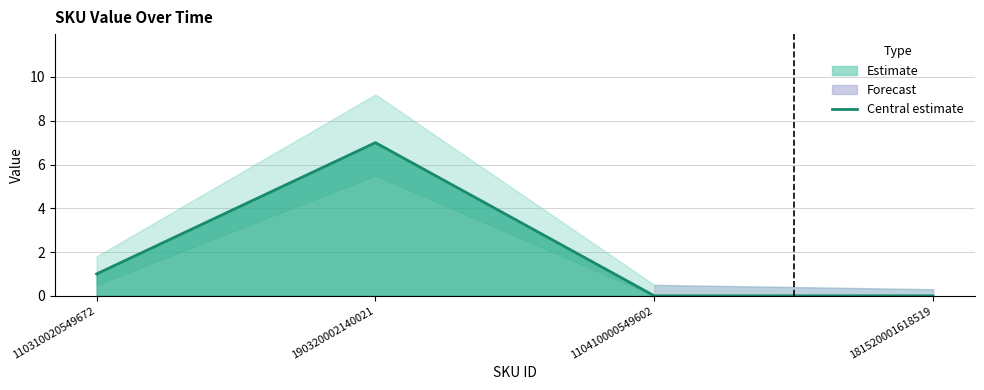

How many values are between 0 and 7?

4